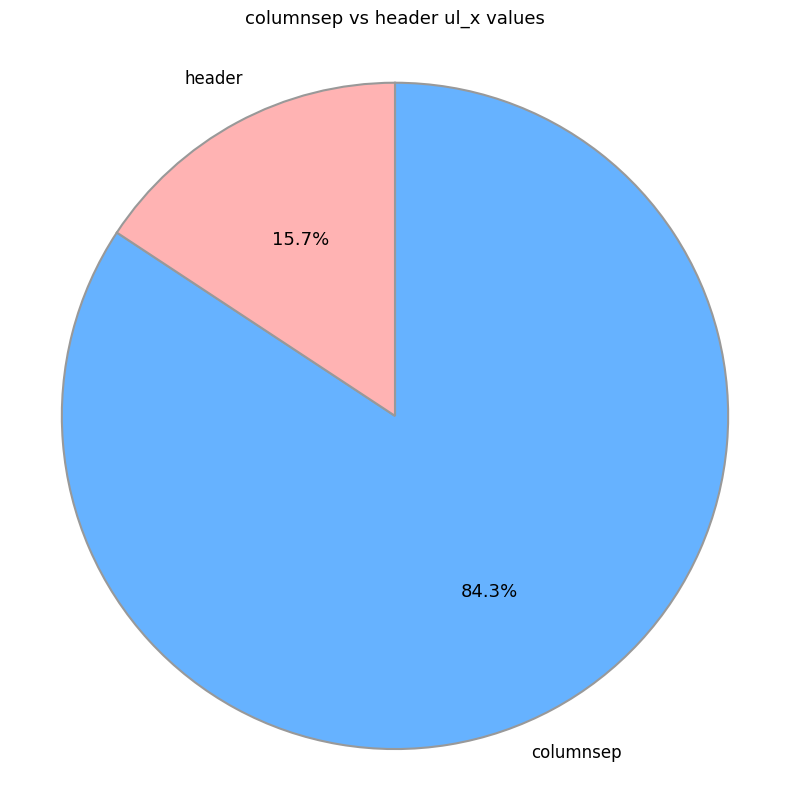

To the nearest percent, what is the combined percentage of header and columnsep?

100%